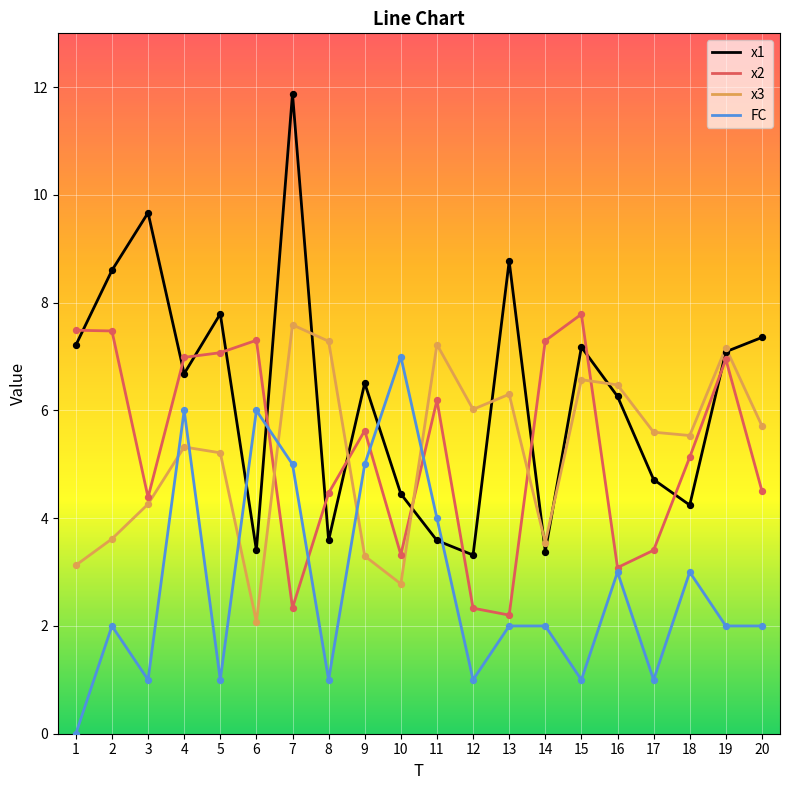

Which series has the largest total across all categories?

x1